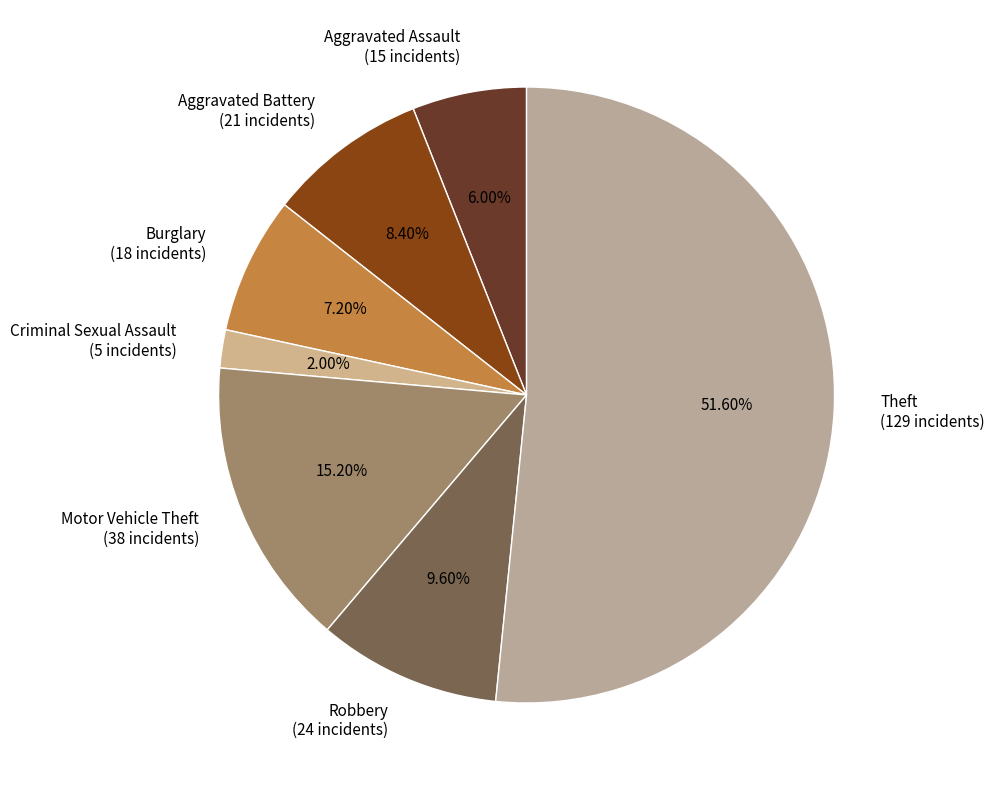

How many slices are in this pie chart?

7